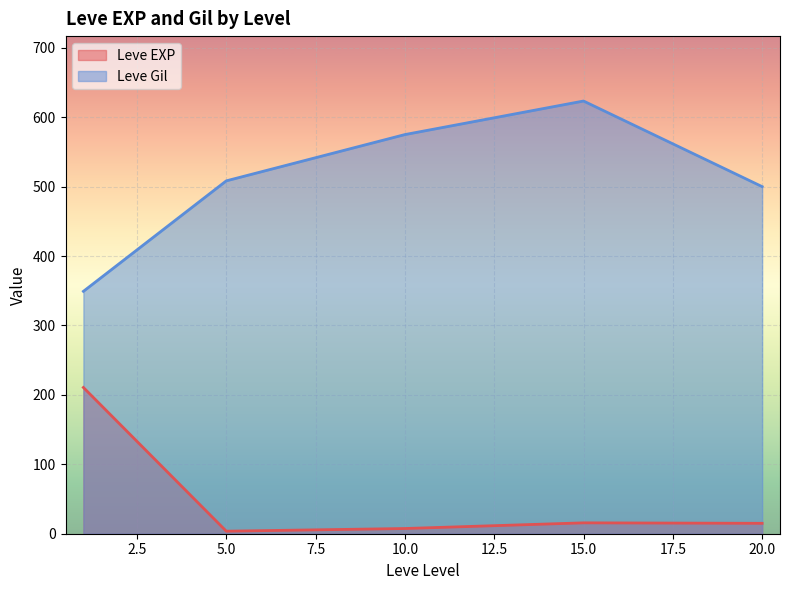

What is the difference between the maximum and second lowest values in the Leve Gil series?

123.3